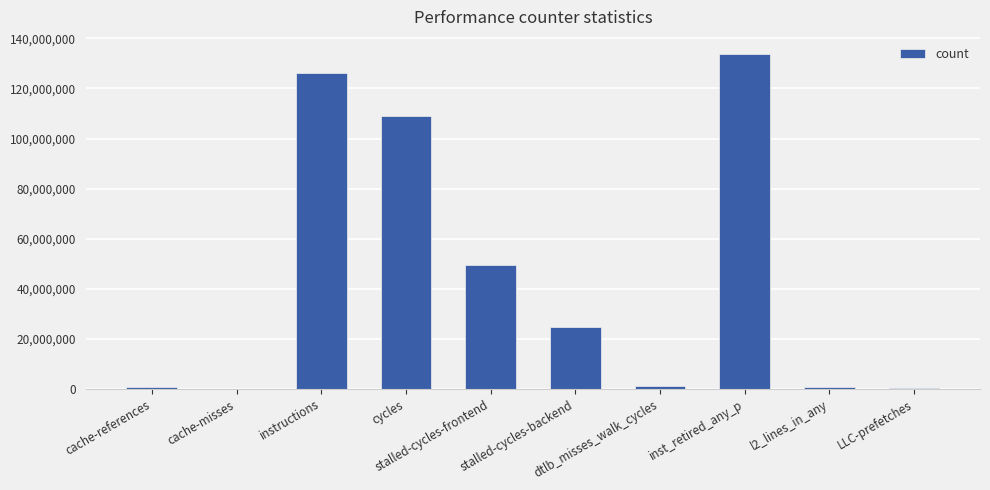

What is the maximum value shown in the chart?

133916865